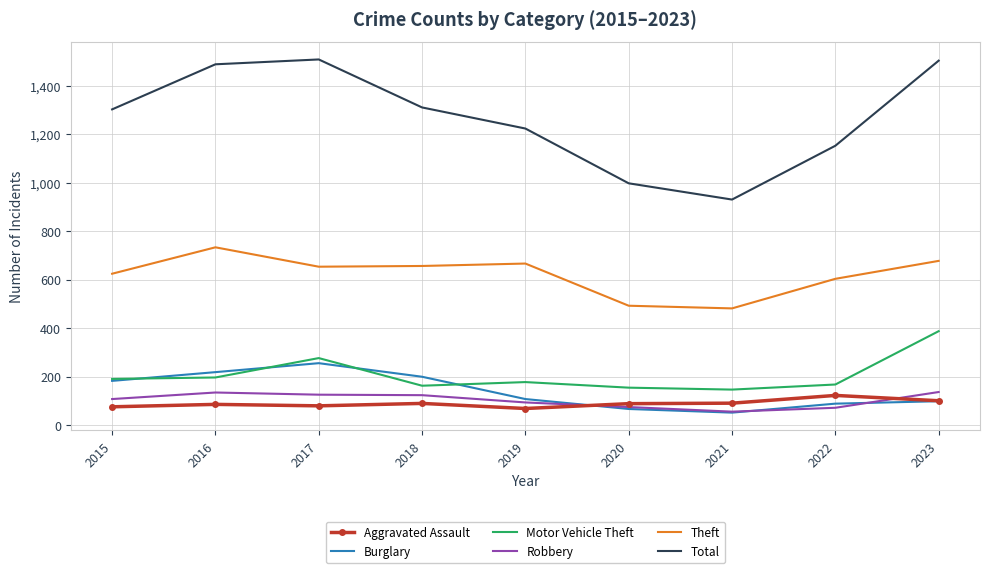

Rank the series at 2017 from lowest to highest value.

Aggravated Assault, Robbery, Burglary, Motor Vehicle Theft, Theft, Total